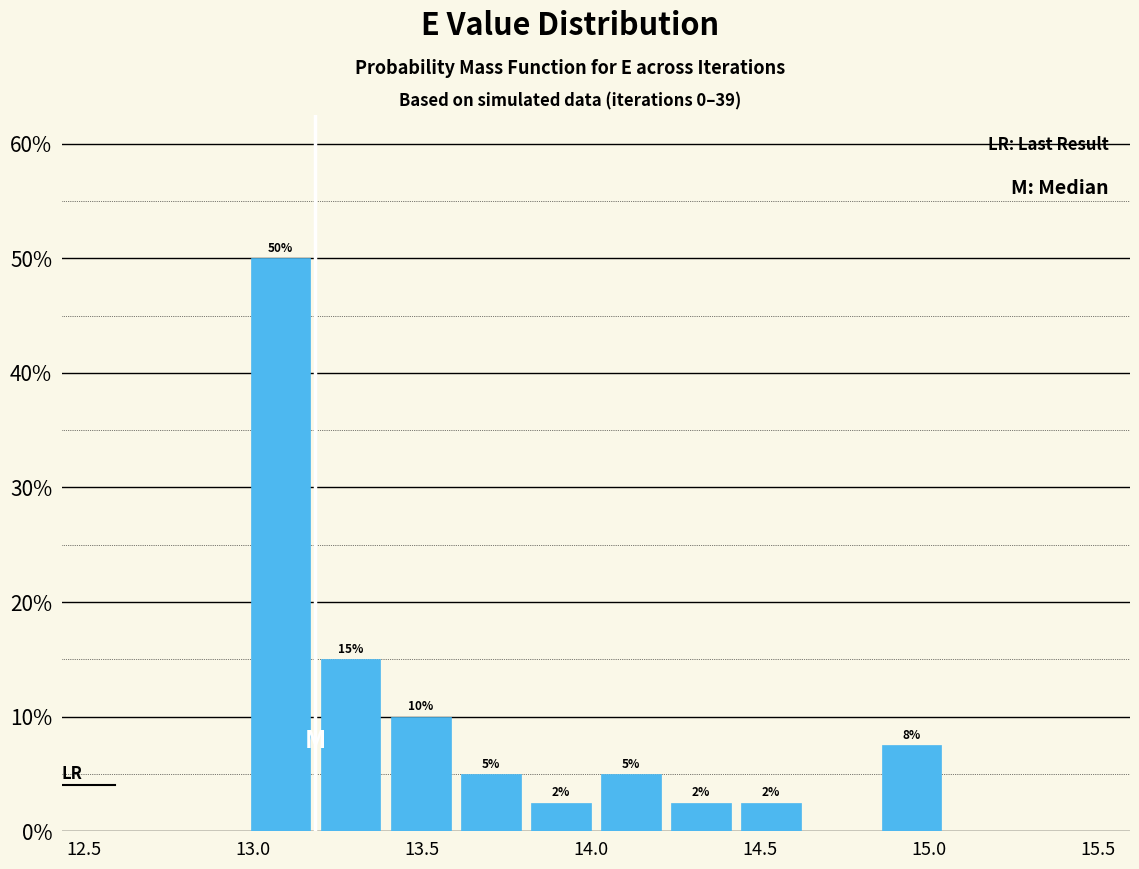

Over which range of the x-axis is the bar tallest?

13.00 to 13.20